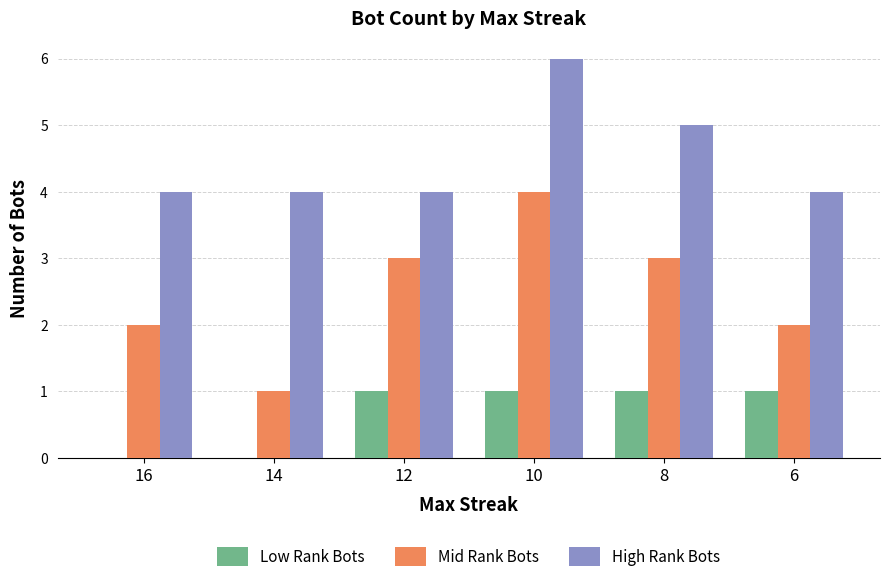

The value of High Rank Bots at 6 is 4. True or false?

True